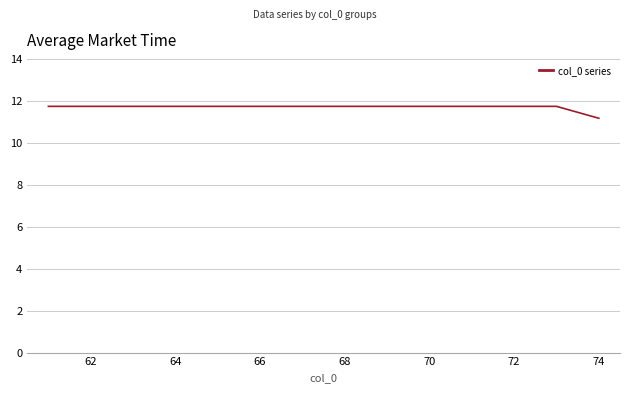

What is the sum of all values?

163.9